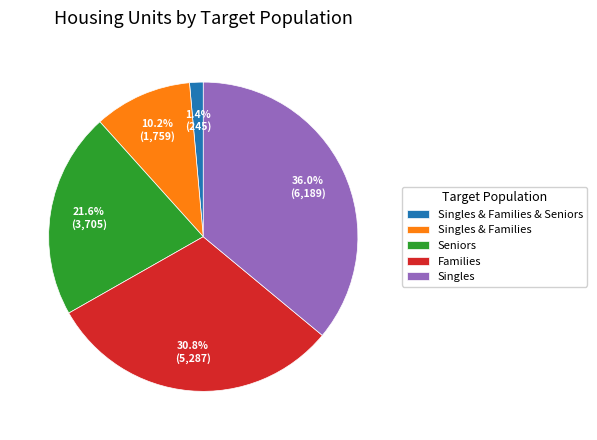

Do Singles and Singles & Families & Seniors together represent more than half of the pie?

No